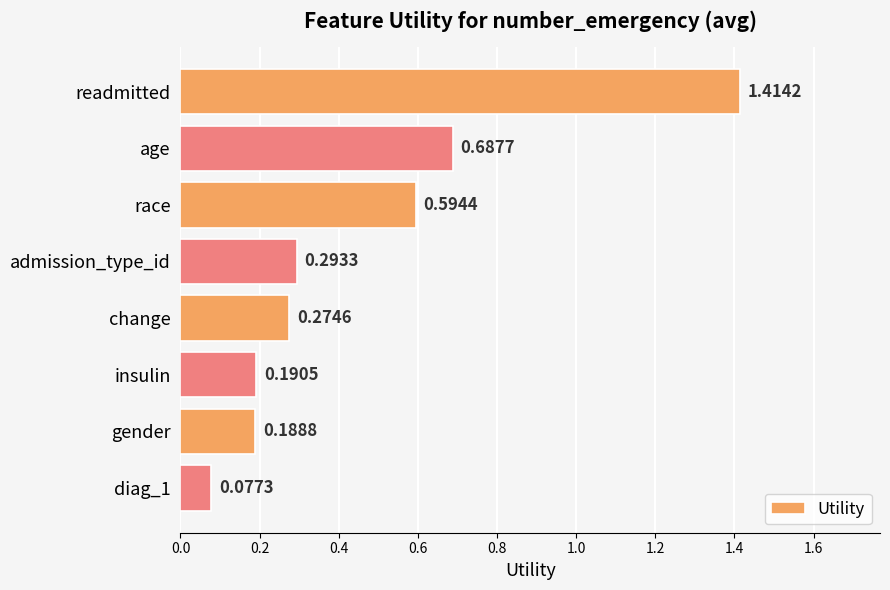

What is the difference between the maximum and minimum values?

1.3